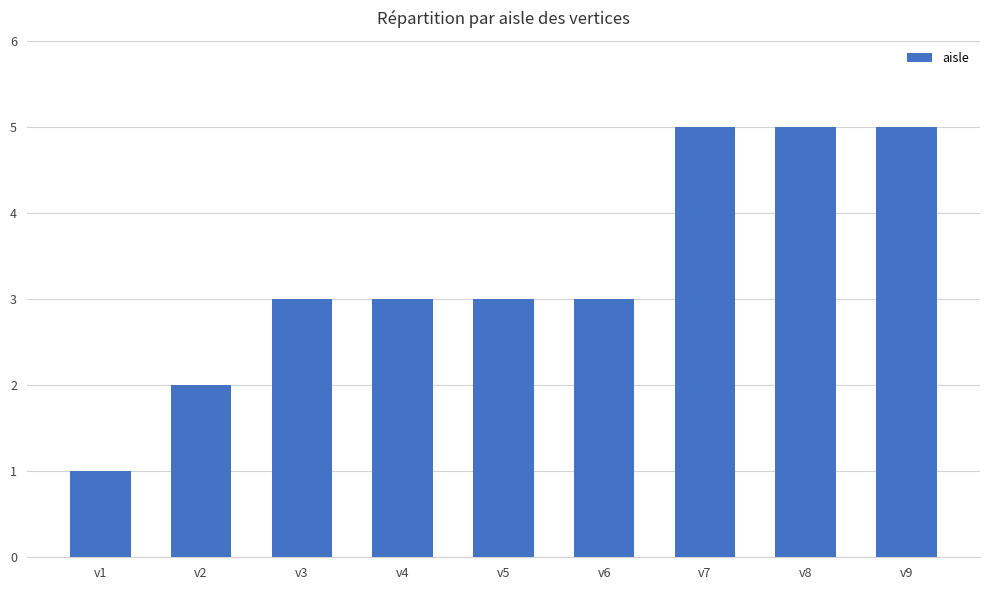

Reading left to right, what are all the values shown in this chart?

v1=1	v2=2	v3=3	v4=3	v5=3	v6=3	v7=5	v8=5	v9=5